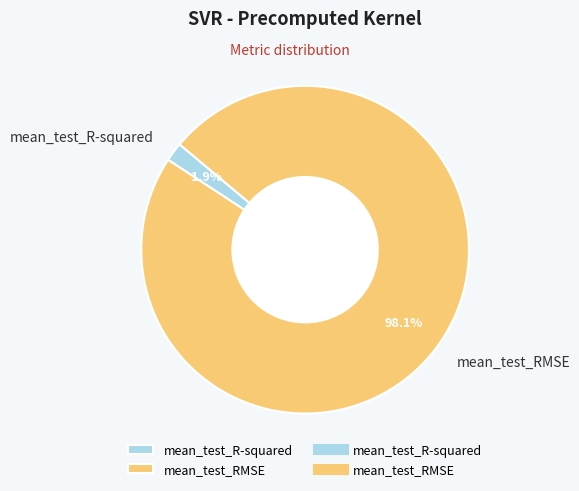

Which category has the biggest portion of the pie?

mean_test_RMSE